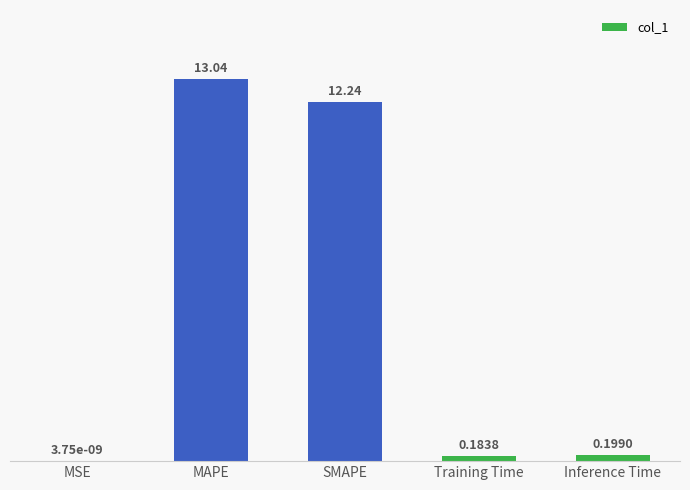

Are the bars horizontal?

No